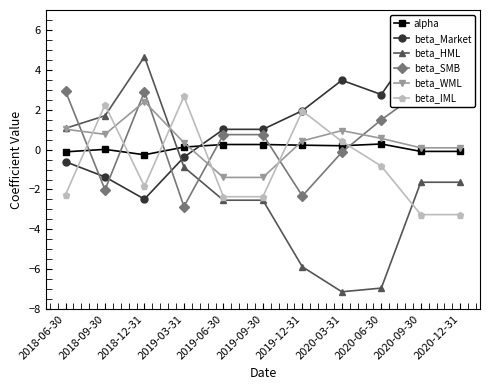

At which label does beta_SMB reach its peak?

2018-06-30